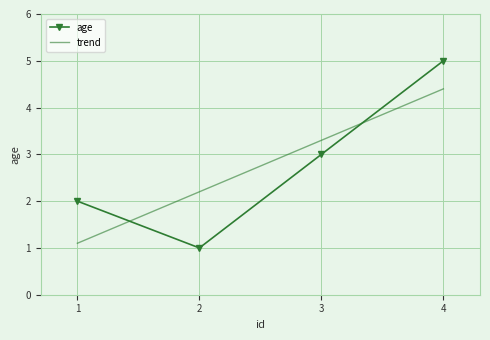

True or false: trend has more than 2 interior local peaks.

False